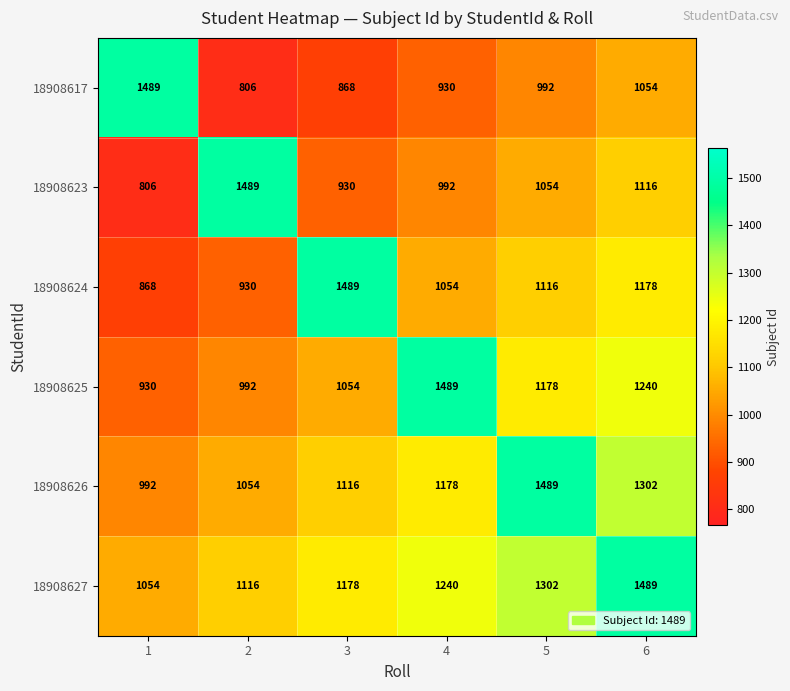

True or false: 18908627 has a value of 2230 at 5.

False